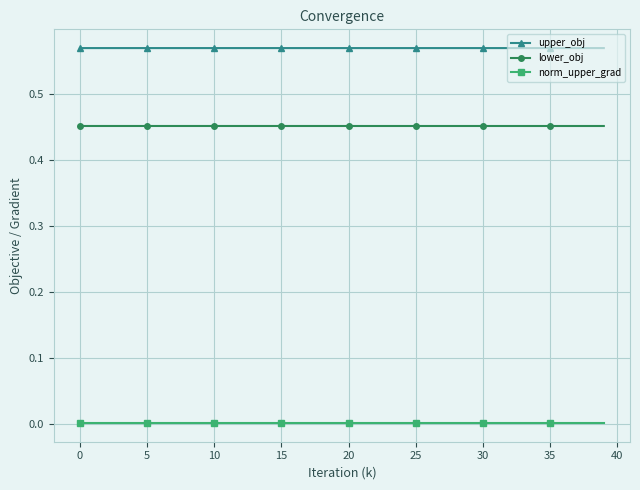

Which series has the largest total across all categories?

upper_obj